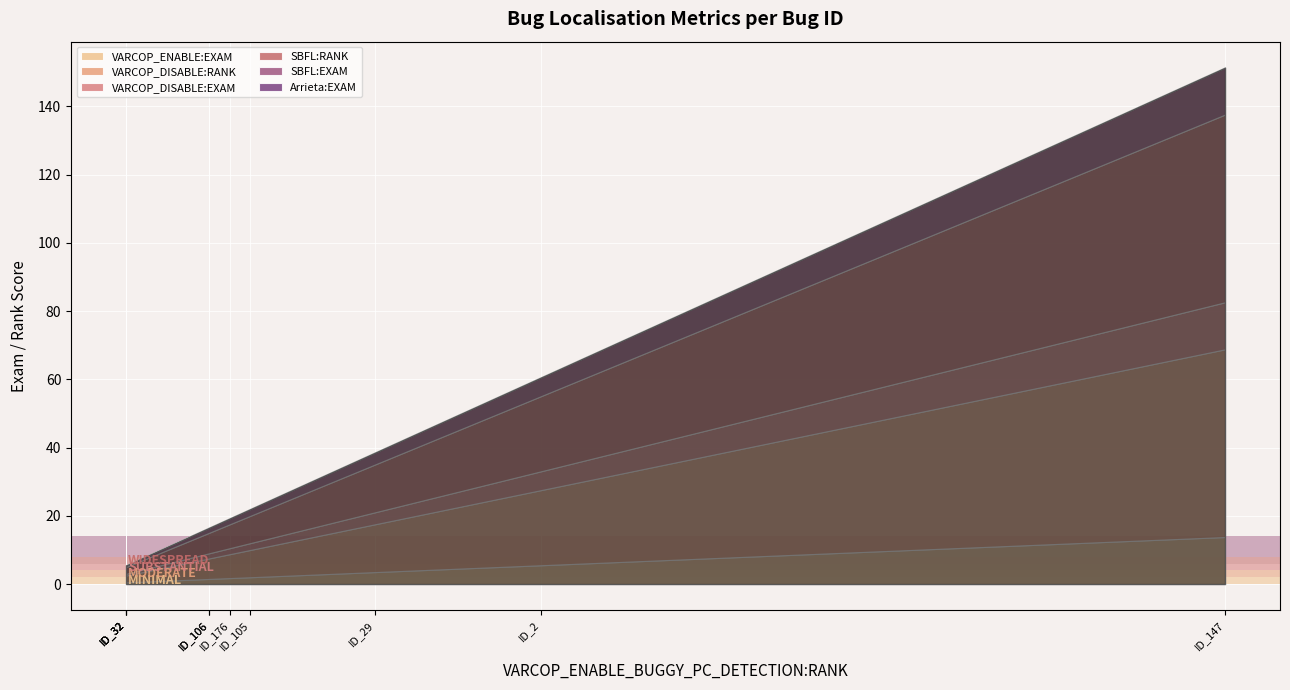

True or false: VARCOP_DISABLE:EXAM and VARCOP_DISABLE:RANK intersect in this chart.

False